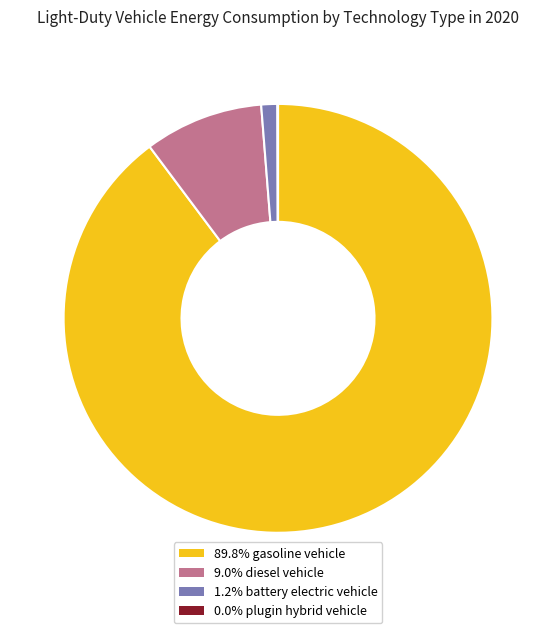

Is there a majority slice in this chart?

Yes